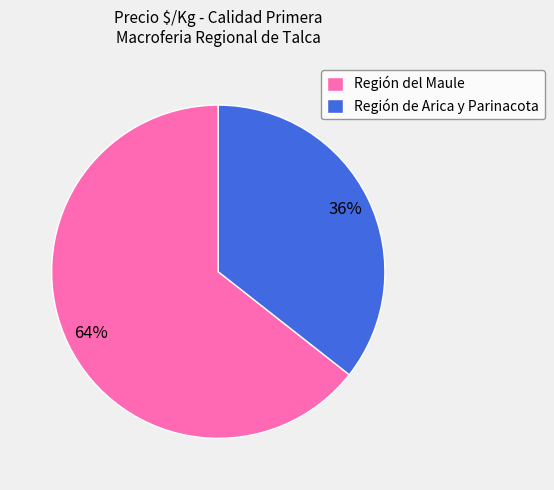

How many slices are in this pie chart?

2